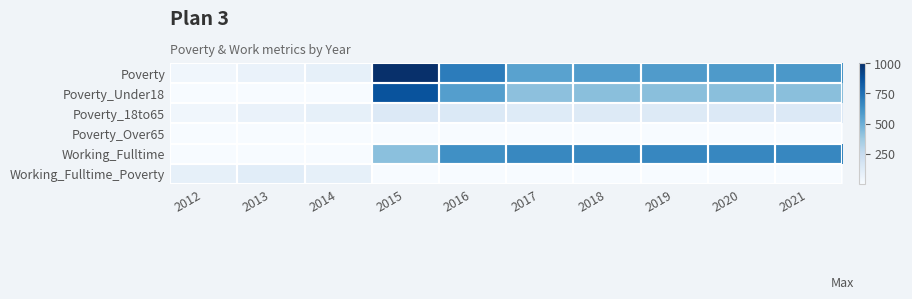

Which series has the largest total across all categories?

Poverty